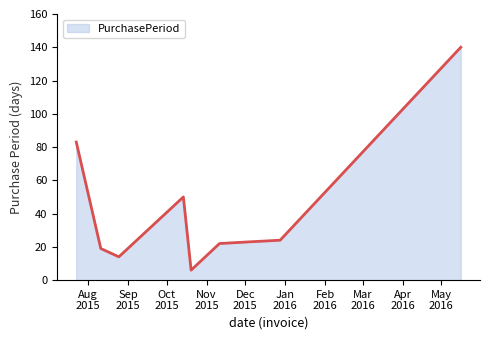

What is the minimum value shown in the chart?

6